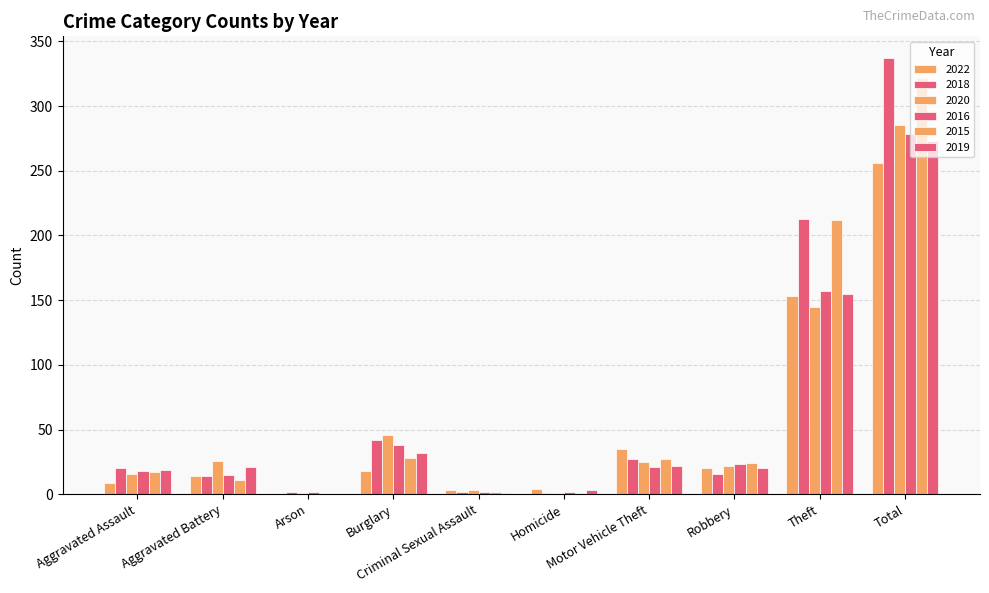

What is the value of the 2020 bar at the 6th from the left?

1